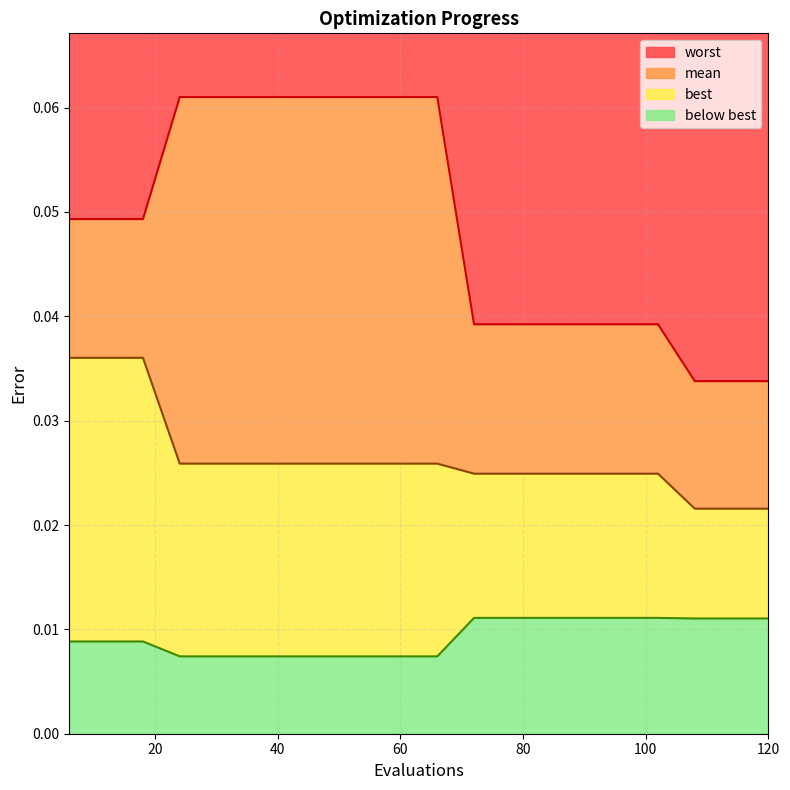

What is the total value across all series at 84?

0.1